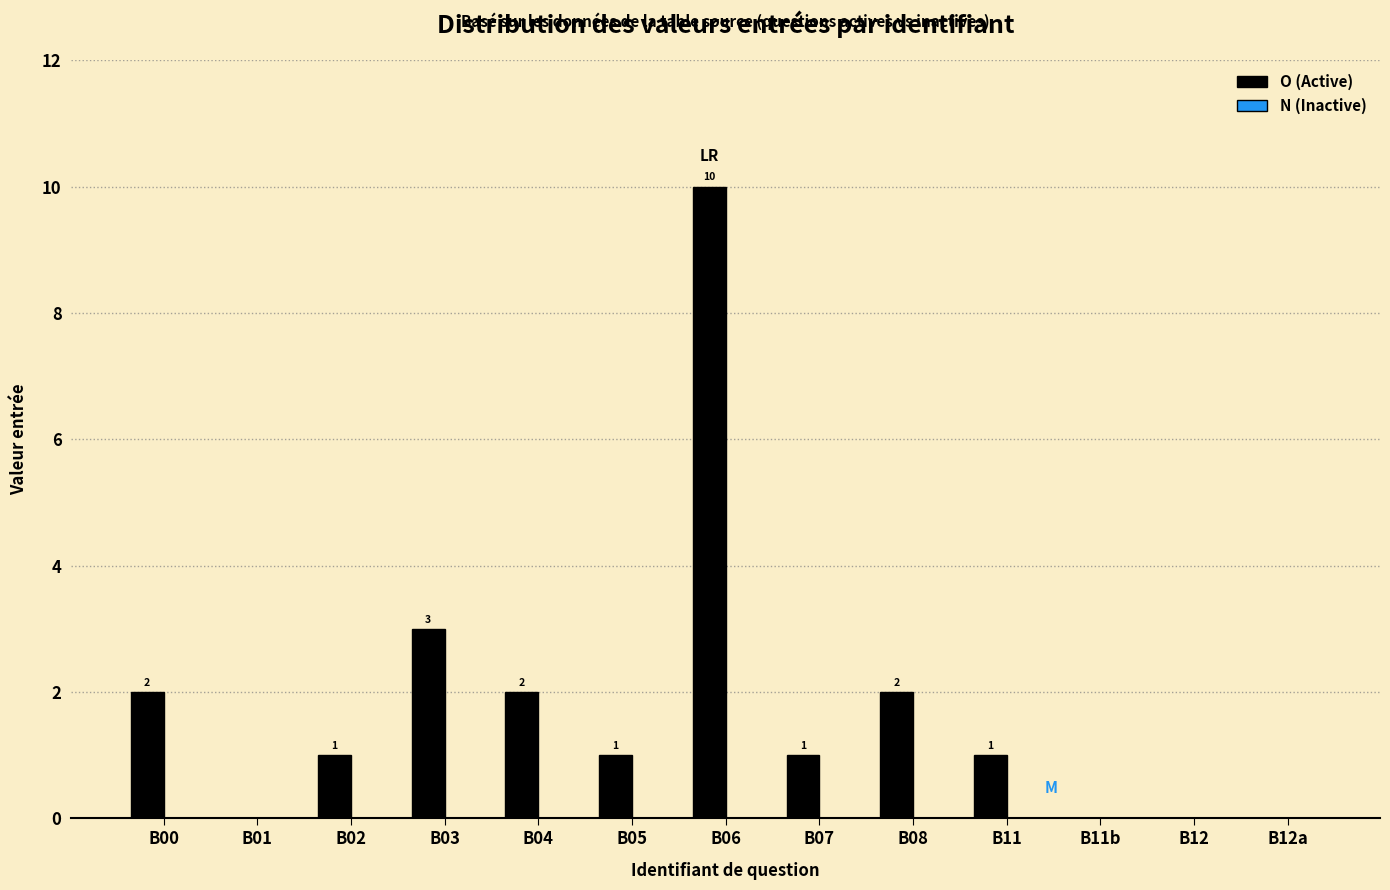

What is the sum of all values?

23